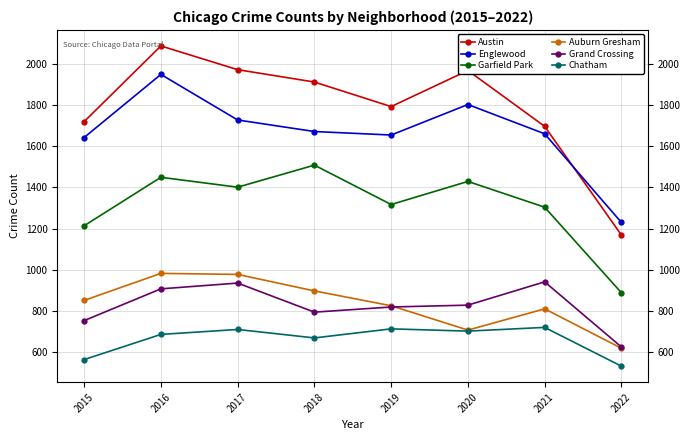

What is the difference between the maximum and minimum values in the Chatham series?

188